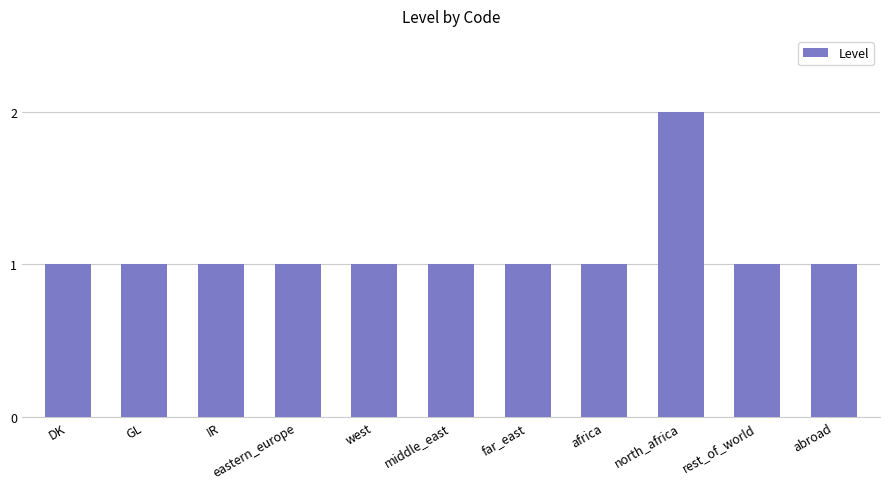

What is the approximate value at eastern_europe?

1